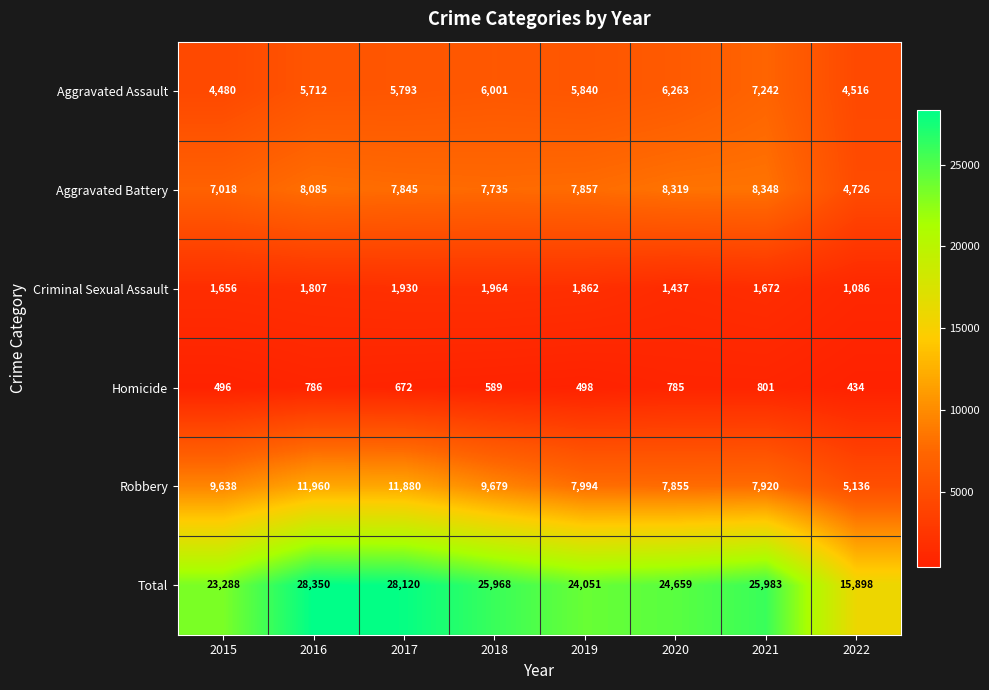

List the labels in order of Robbery value, largest first.

2016, 2017, 2018, 2015, 2019, 2021, 2020, 2022